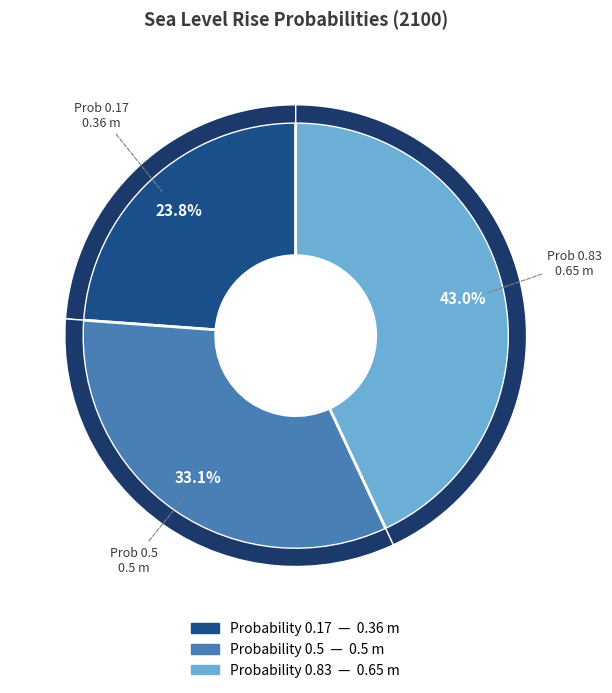

Combined, do 0.83 and 0.17 account for over 50%?

Yes